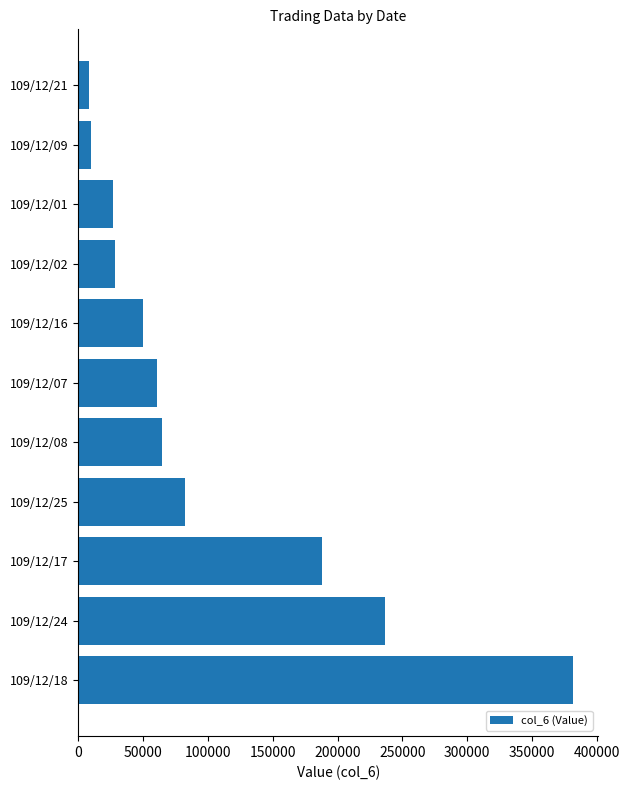

What is the change in value from 109/12/25 to 109/12/01?

-55350